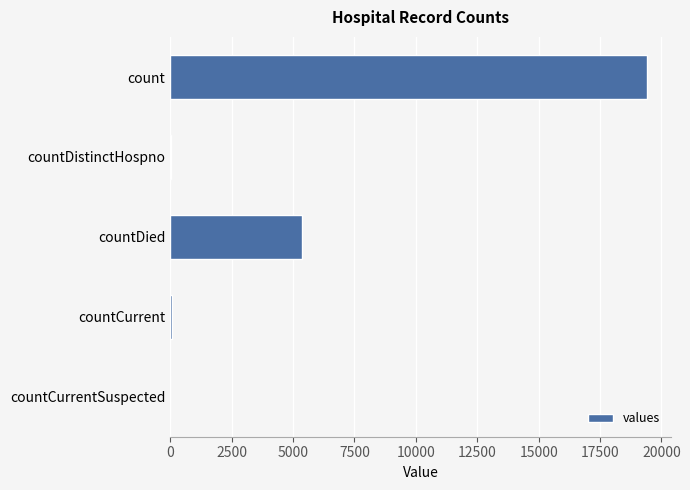

The chart shows a value of 5357 at countDied. True or false?

True